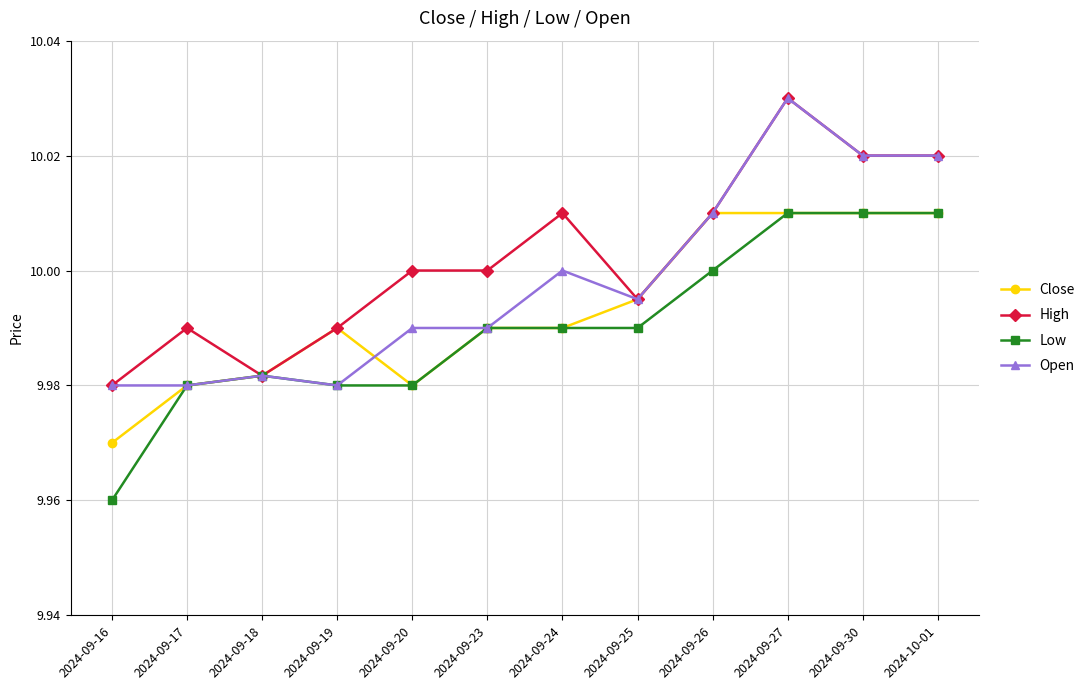

The Low series shows 10.0 at 2024-09-30. True or false?

True